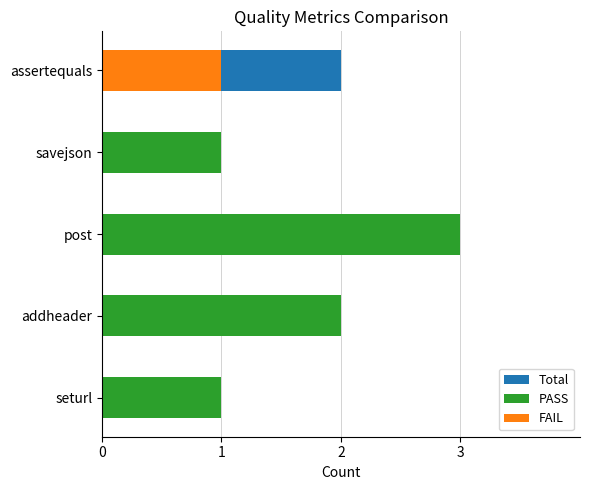

What is the total value across all series at savejson?

2